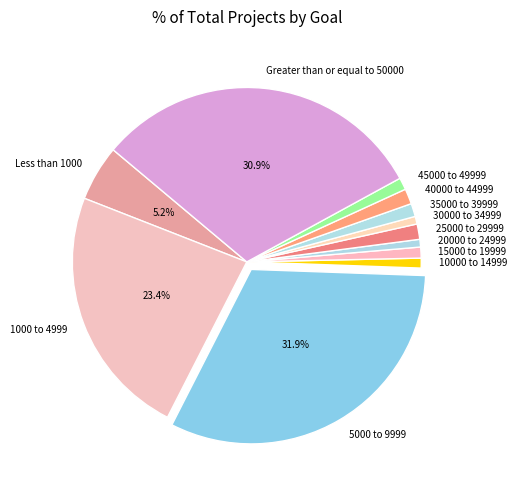

Which category has the biggest portion of the pie?

5000 to 9999